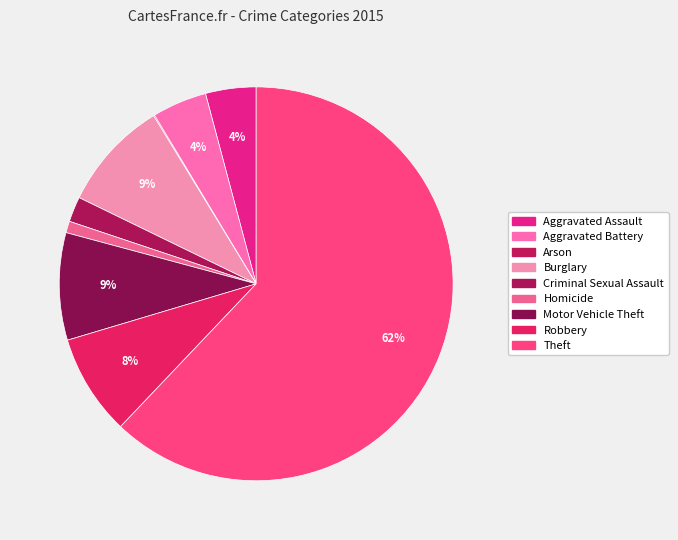

The Burglary slice represents 21% of the pie. True or false?

False